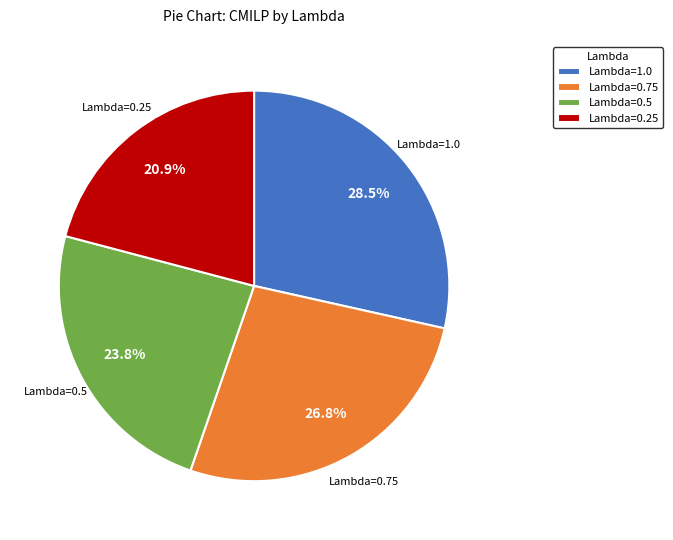

Rank the categories by value from highest to lowest.

Lambda=1.0, Lambda=0.75, Lambda=0.5, Lambda=0.25